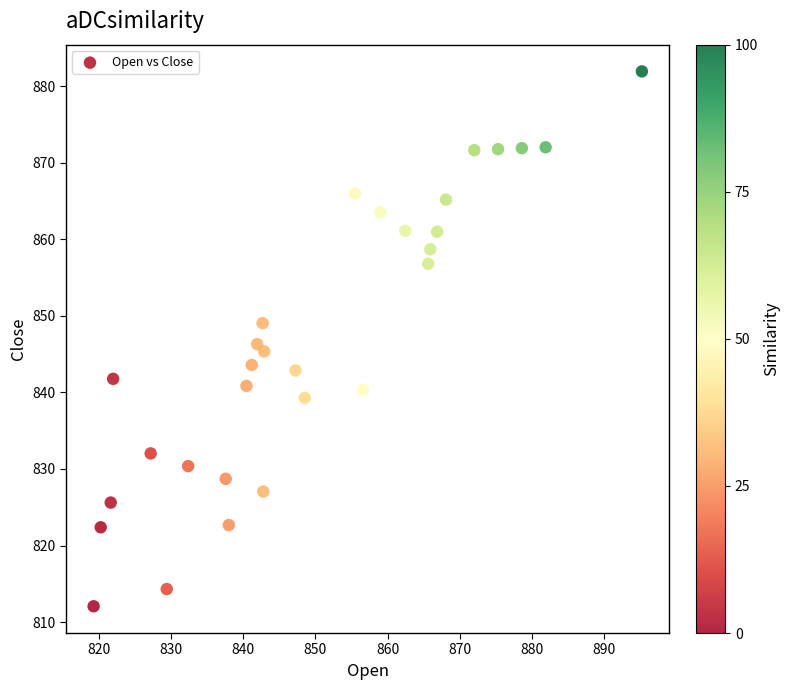

What is the range of X values (max minus min)?

75.9